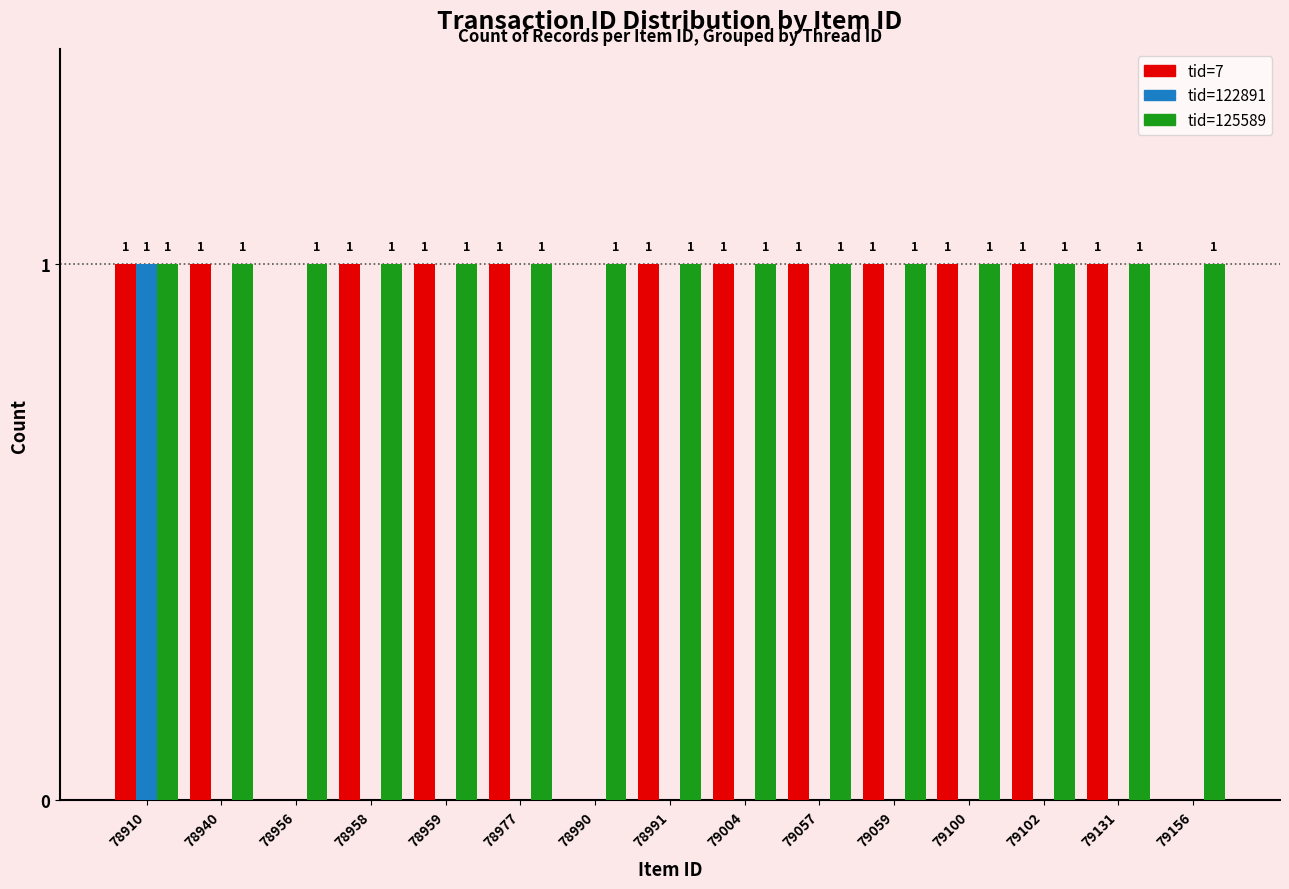

How many tid=7 values are between 1 and 2?

12